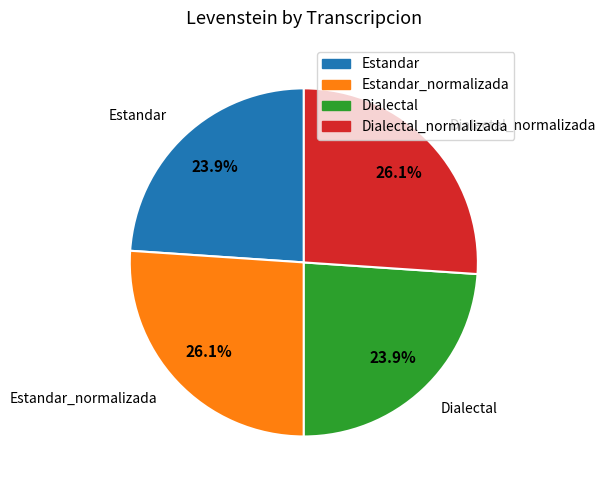

Is there any slice that represents more than half of the pie?

No